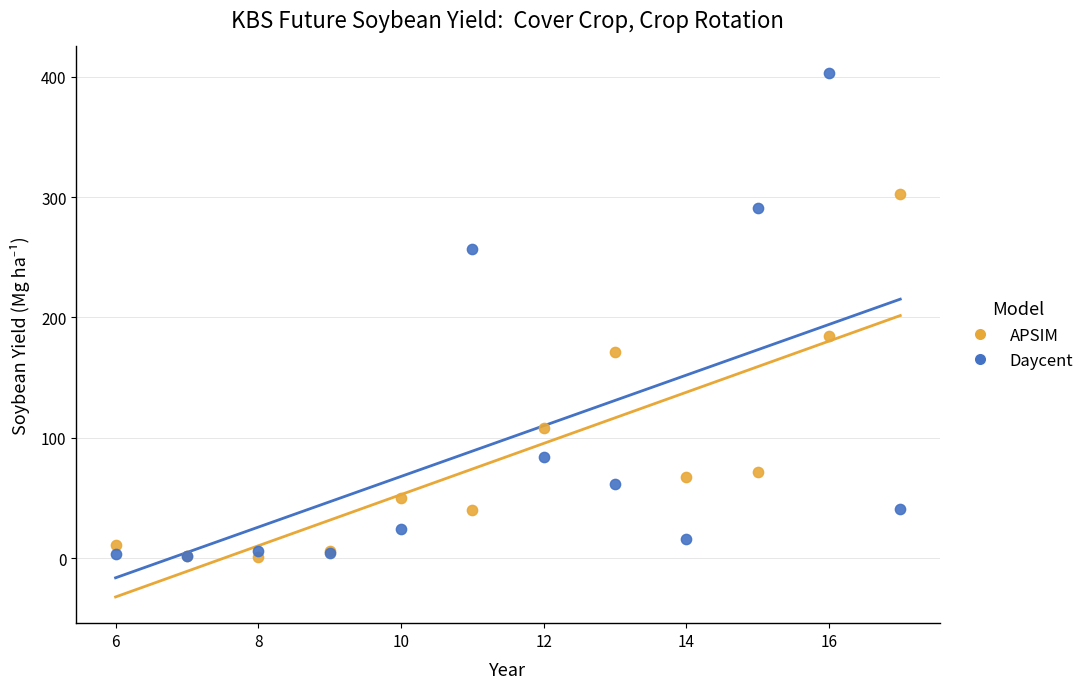

Which series reaches the maximum Y coordinate?

Daycent